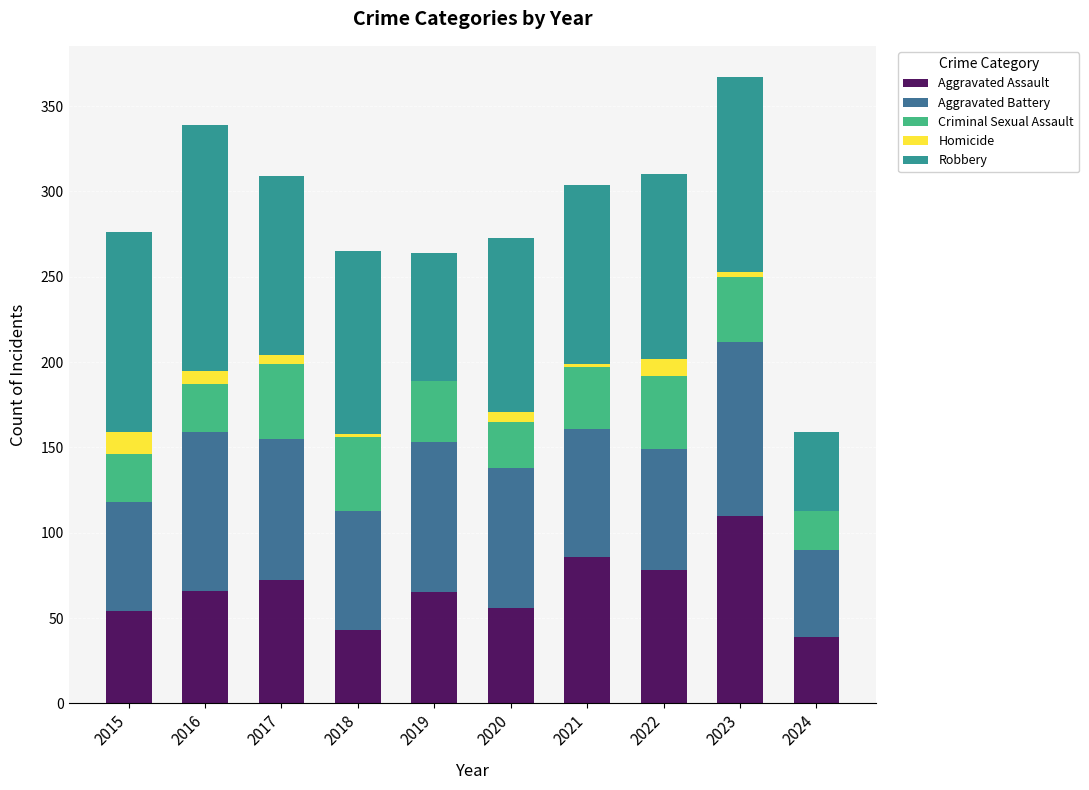

What are all the series names shown in the legend?

Aggravated Assault, Aggravated Battery, Criminal Sexual Assault, Homicide, Robbery